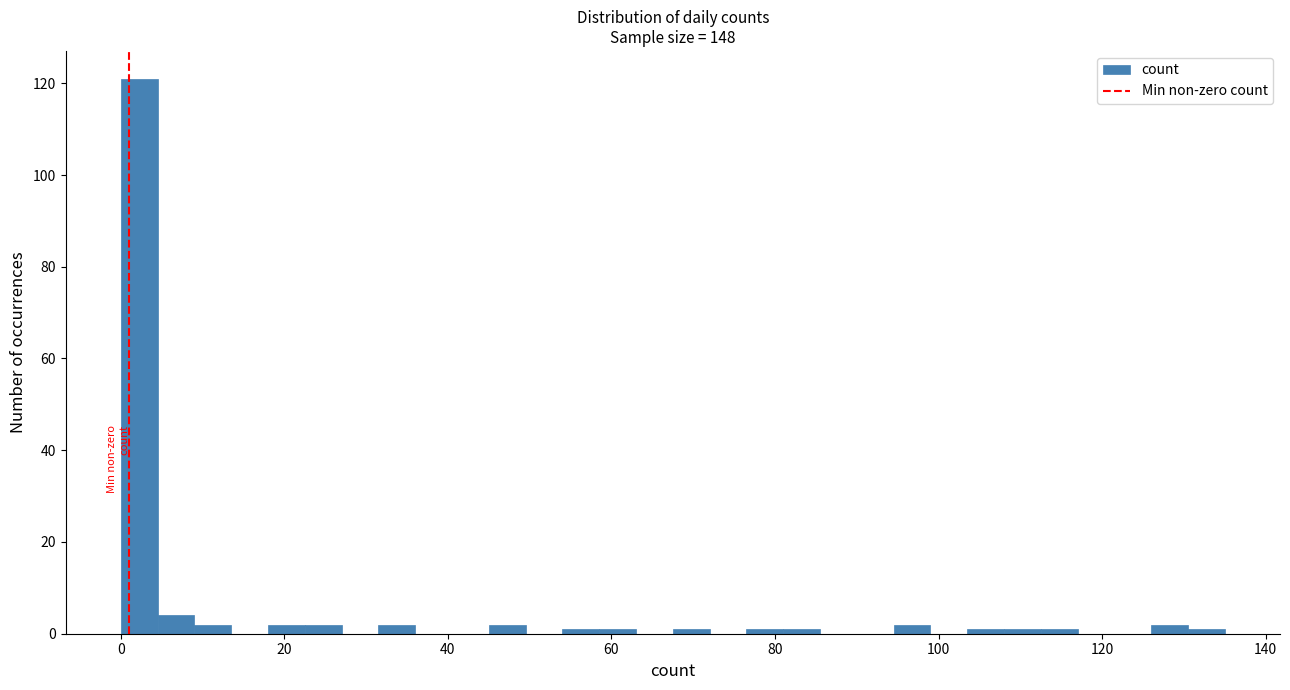

Read against the x-axis, roughly where is the centre of the tallest bar?

2